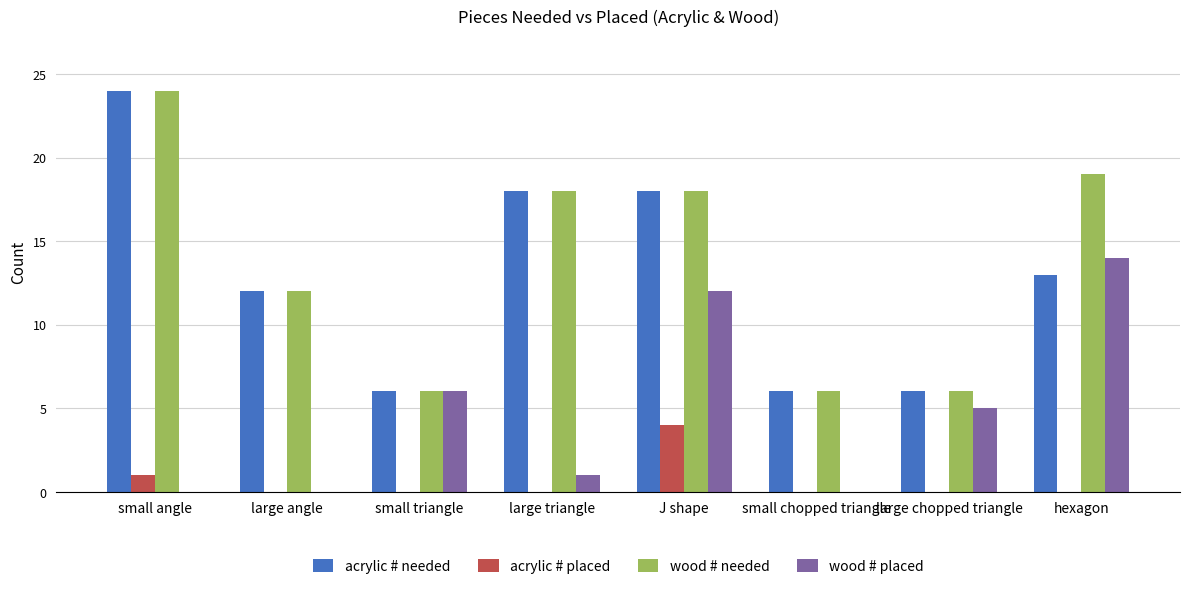

Count the number of data series in this chart.

4